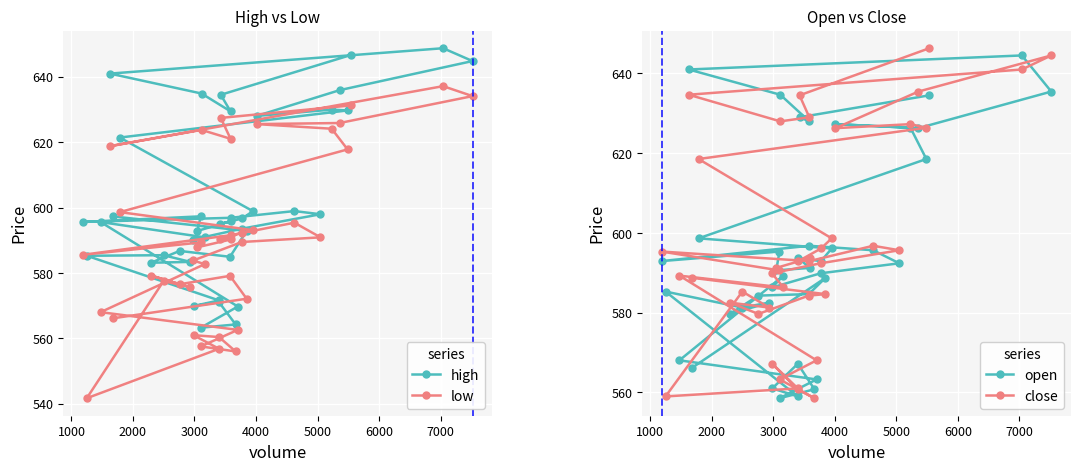

What is the lowest value of the high series?

563.3